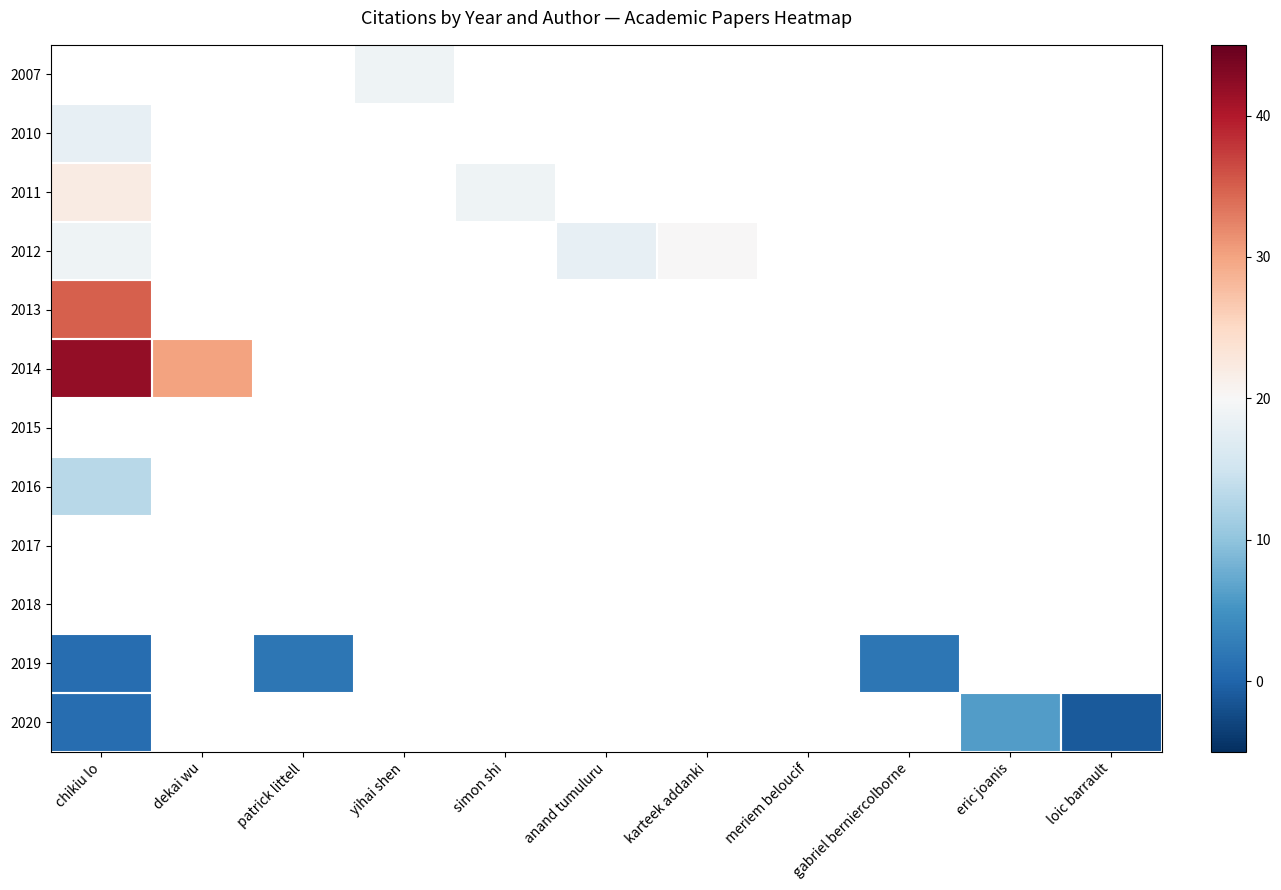

Where is 2013 nearest to the value 35?

chikiu lo